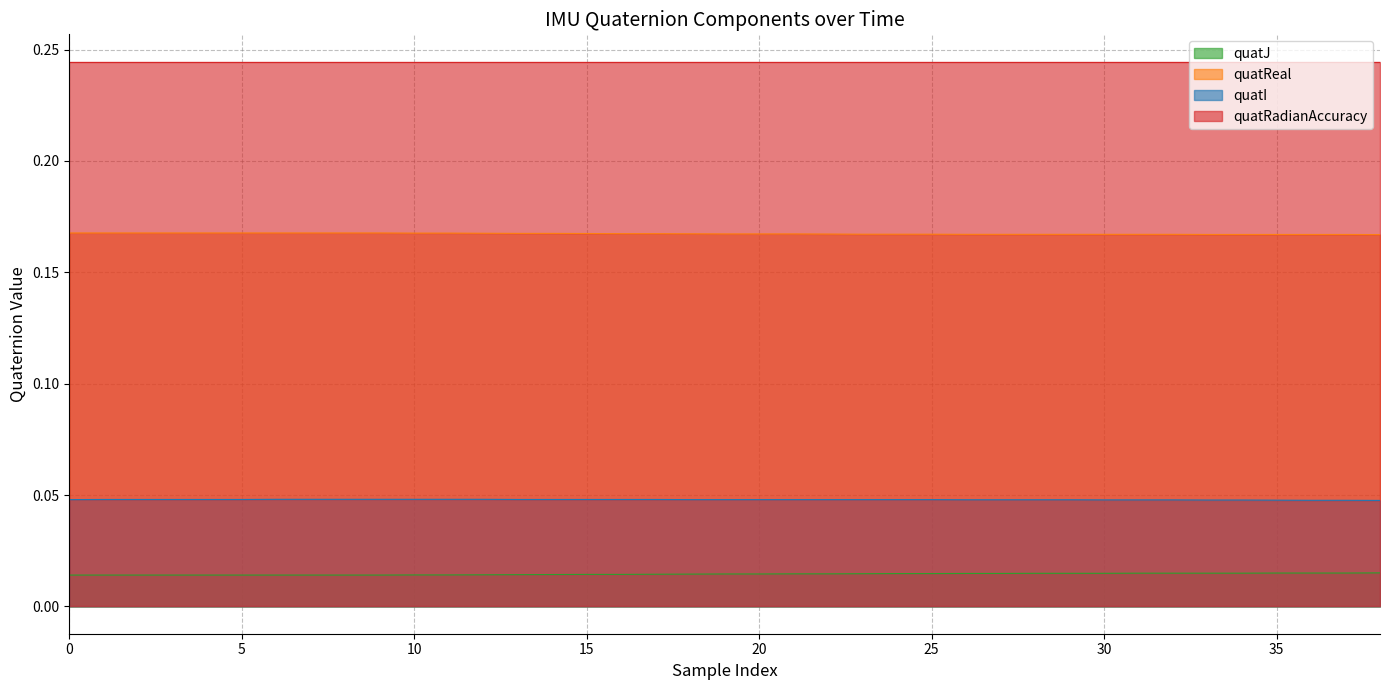

What is the total value across all series at 35?

0.2